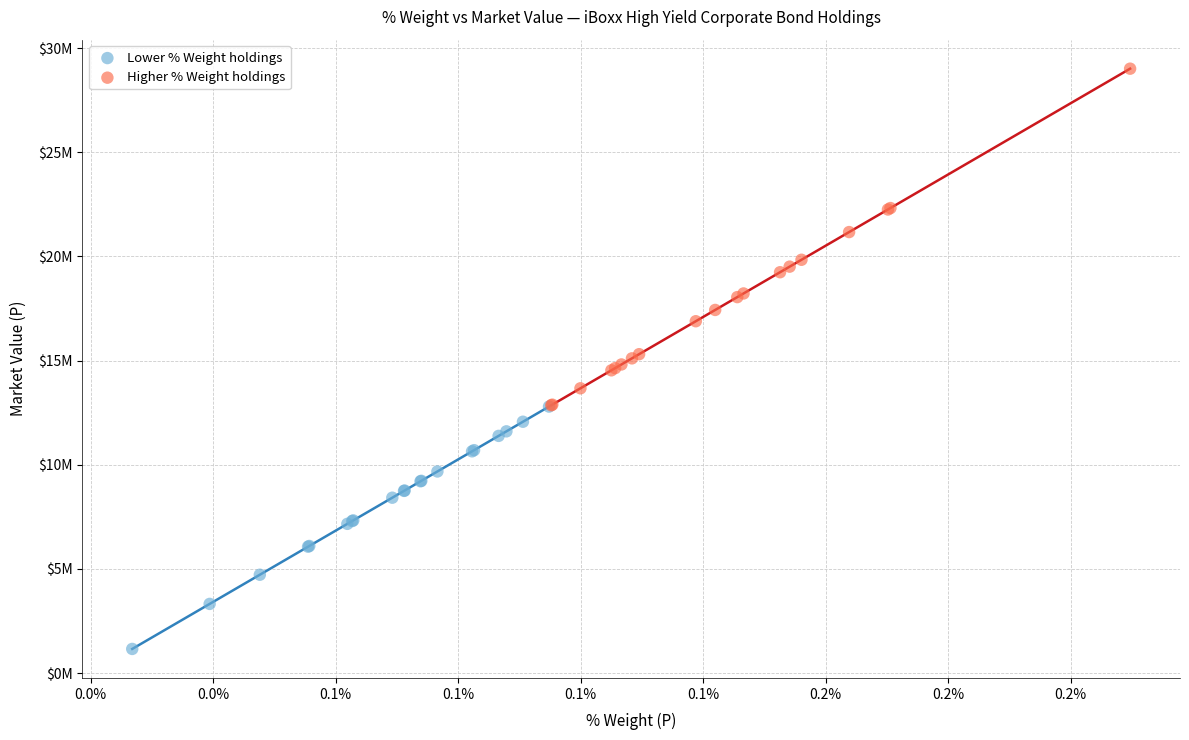

What are all the series names shown in the legend?

Lower % Weight holdings, Higher % Weight holdings